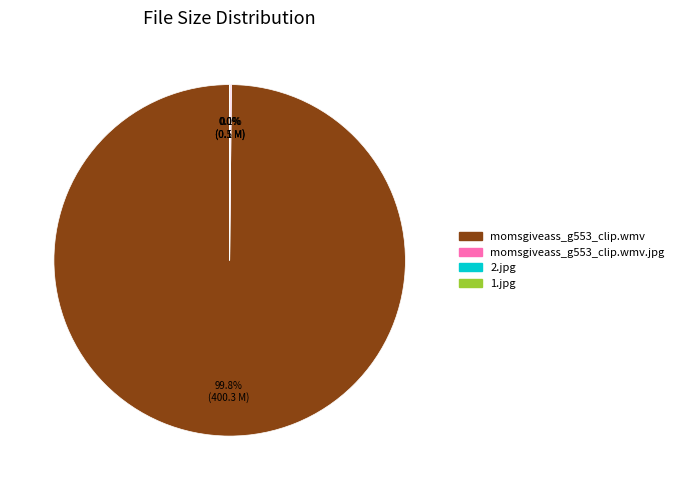

To the nearest percent, what is the difference between the largest and smallest slice percentages?

100%